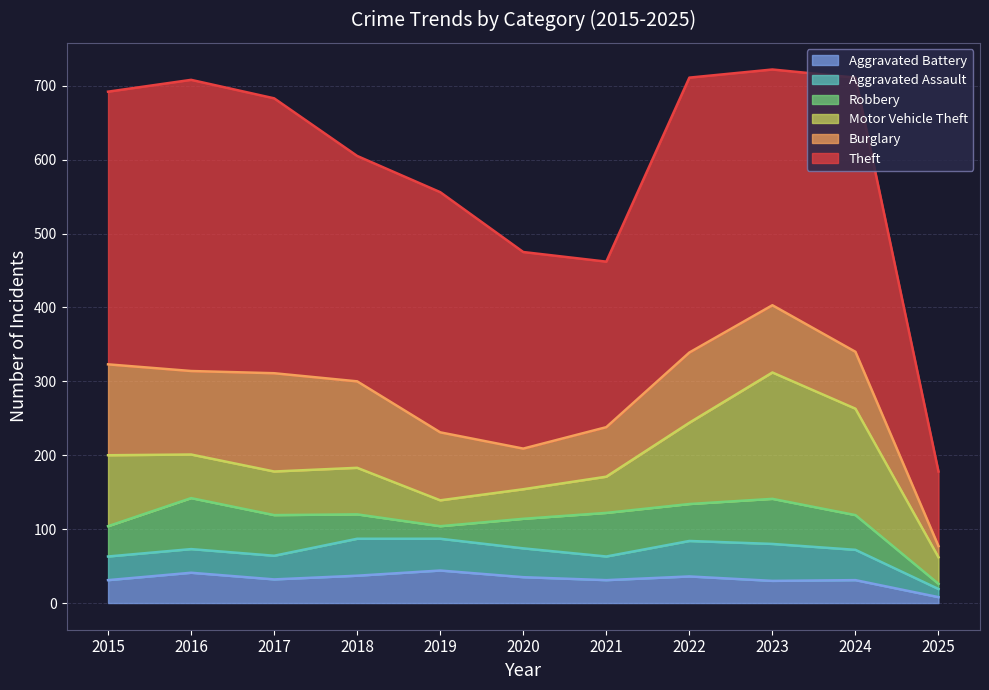

Count the number of categories in the chart.

11